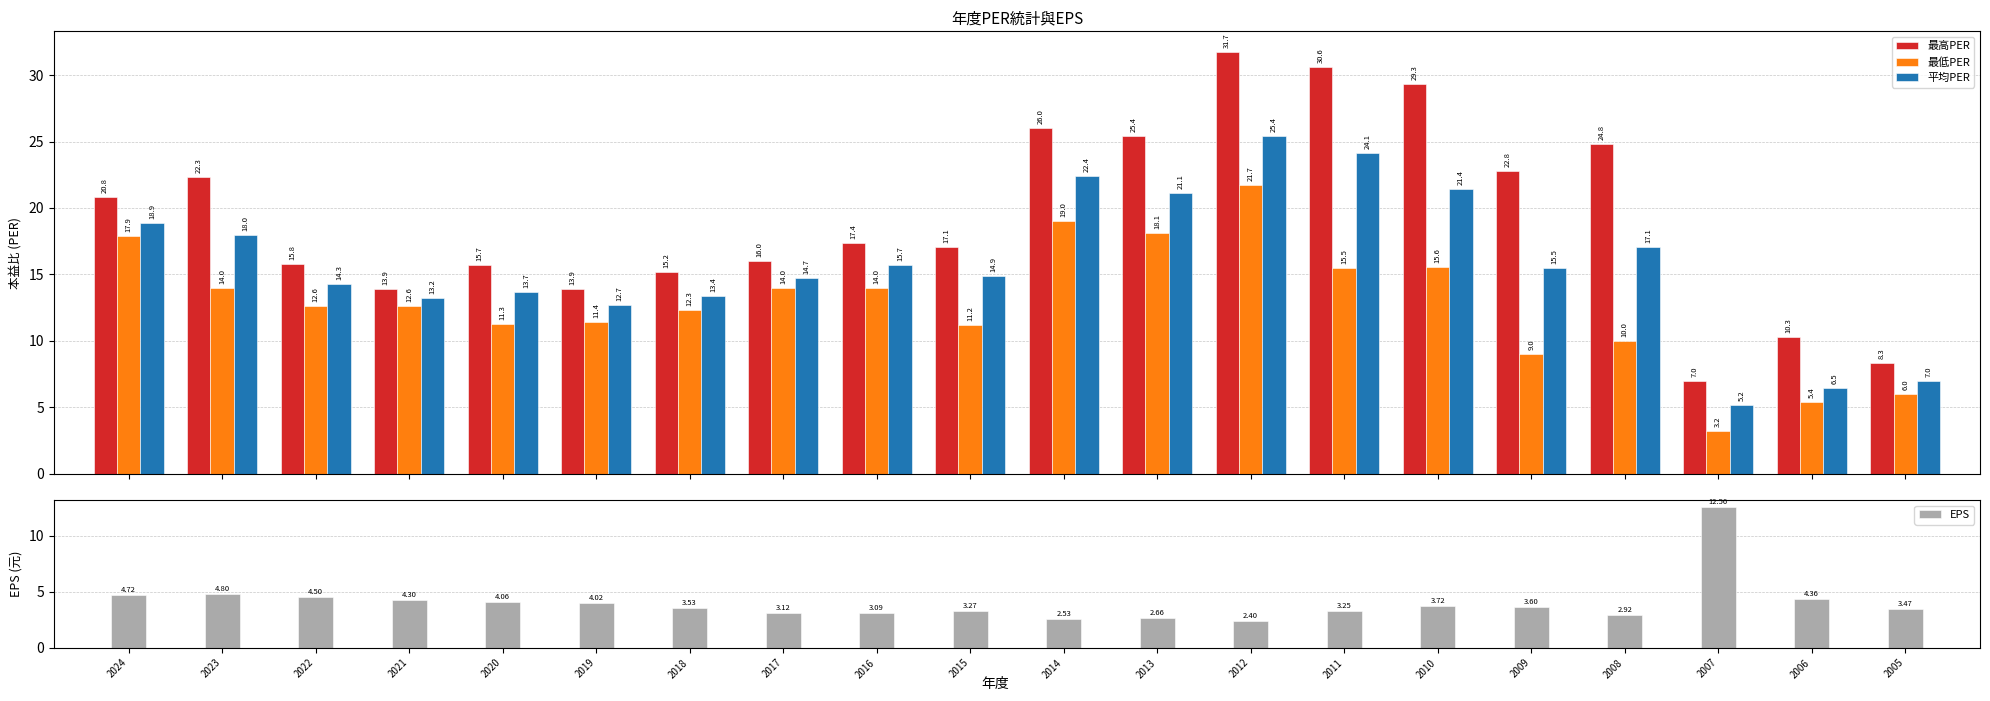

What is the sum of all EPS values?

80.9